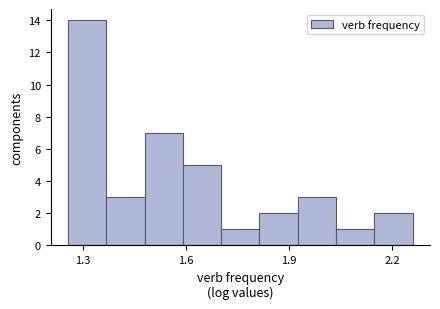

Around what value on the x-axis is the tallest bar? Give the approximate position of its centre, as read against the axis.

1.30